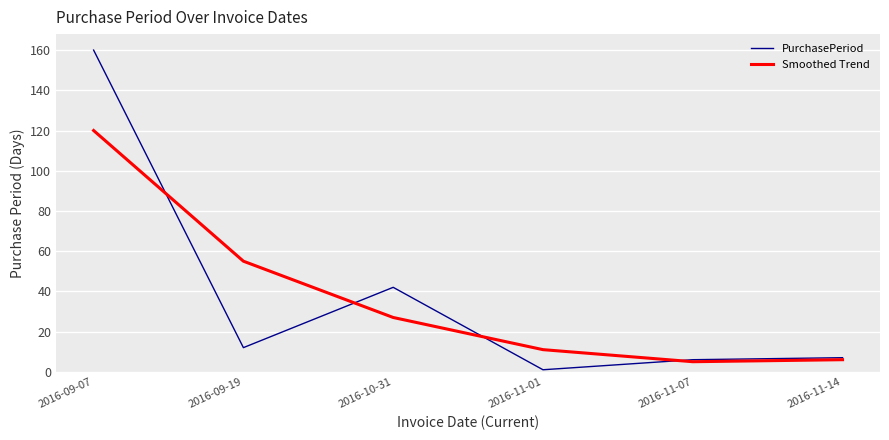

Between which two adjacent categories do Smoothed Trend and PurchasePeriod first intersect?

2016-09-07 and 2016-09-19